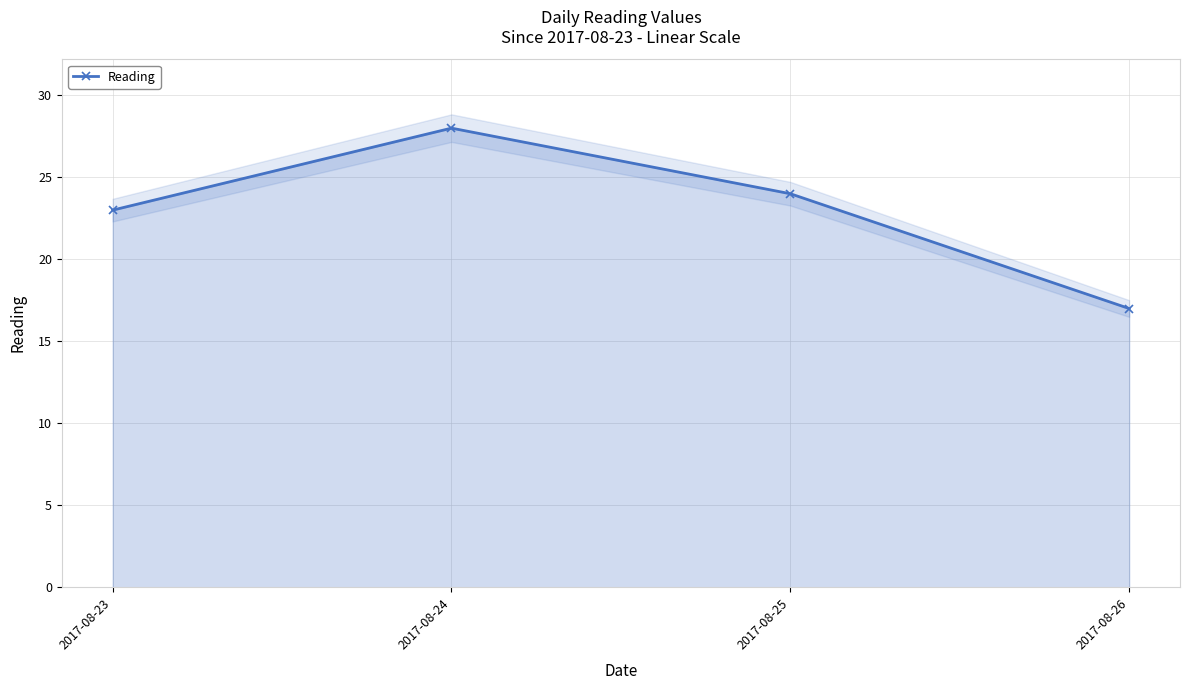

True or false: the data shows 23 at 2017-08-23.

True